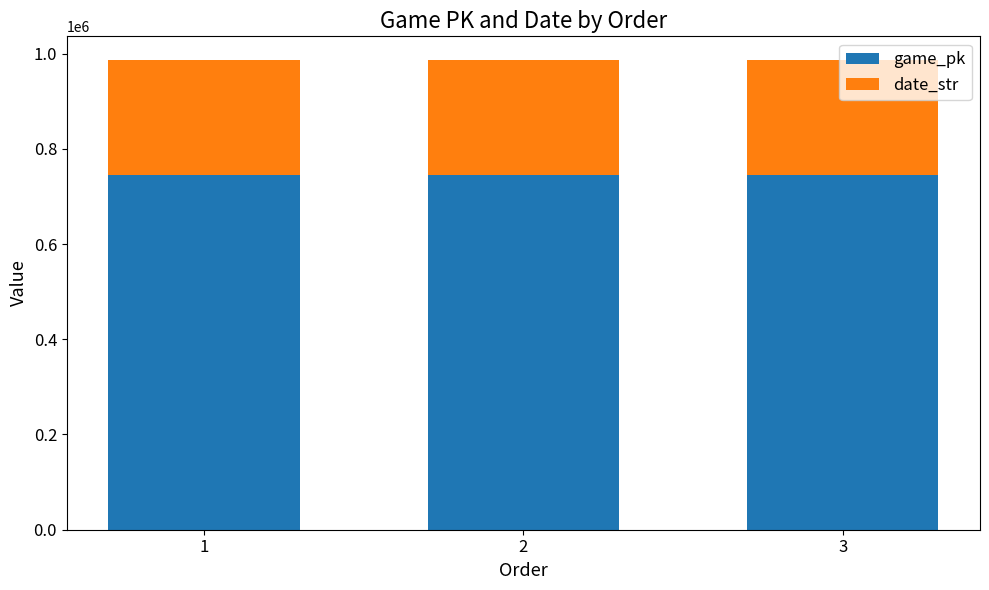

True or false: game_pk has a value of 206236 at 1.

False